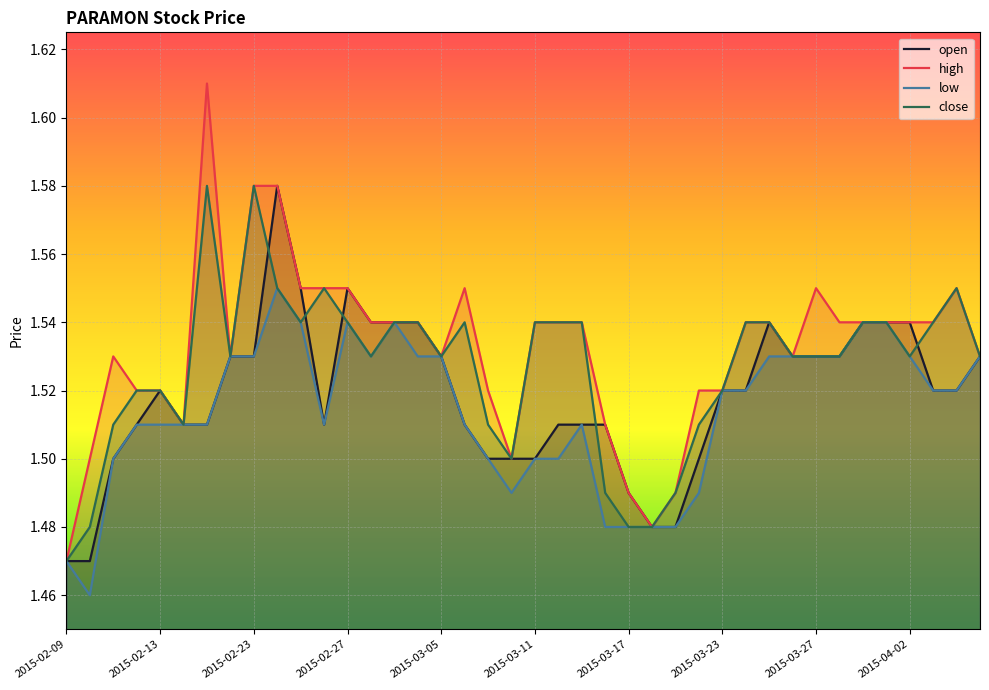

Rank the series by their average value, from lowest to highest.

low, open, close, high